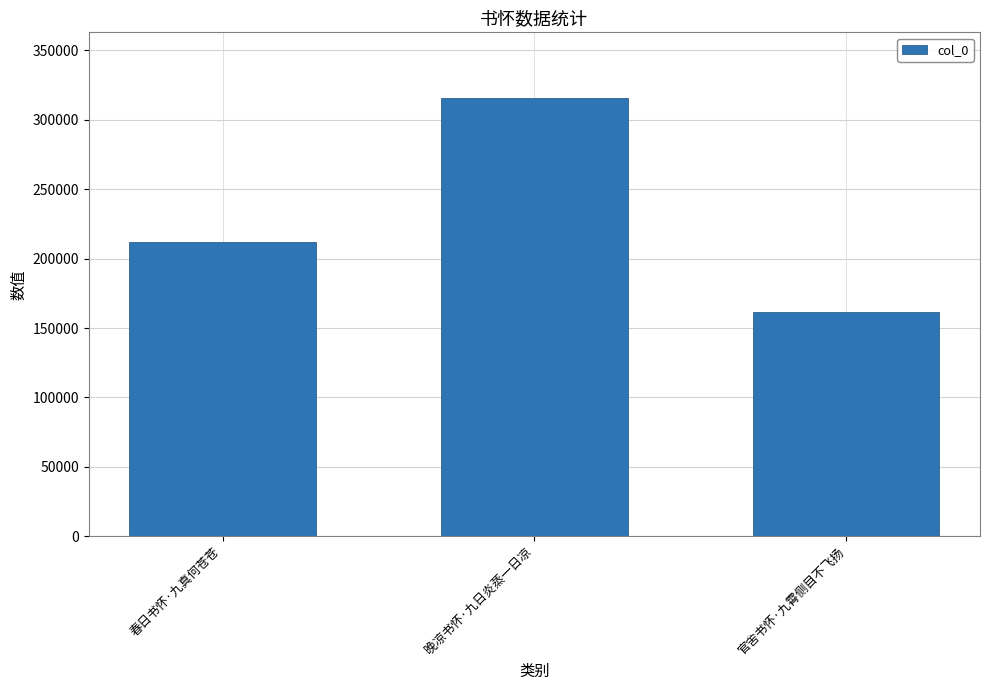

What is the label of the 3rd bar from the right?

春日书怀·九真何苍苍